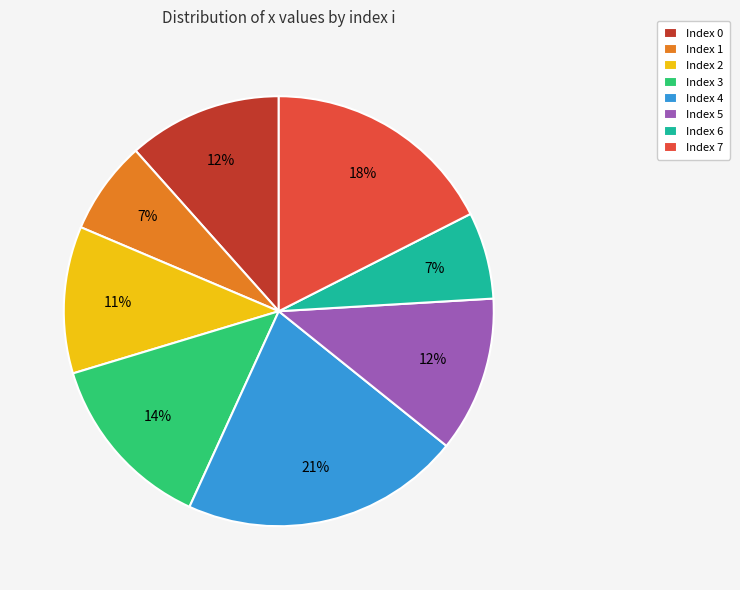

Which slice is the largest?

Index 4